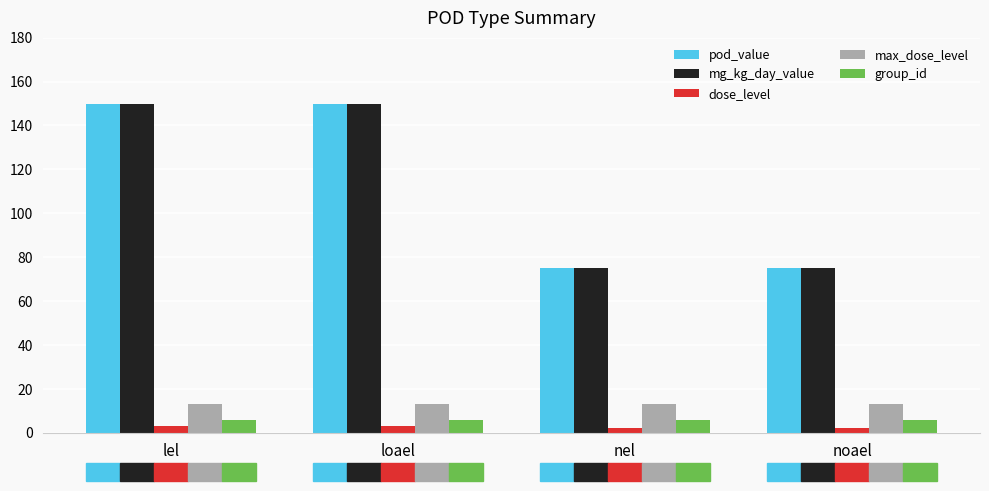

What is the sum of the mg_kg_day_value values at lel and nel?

225